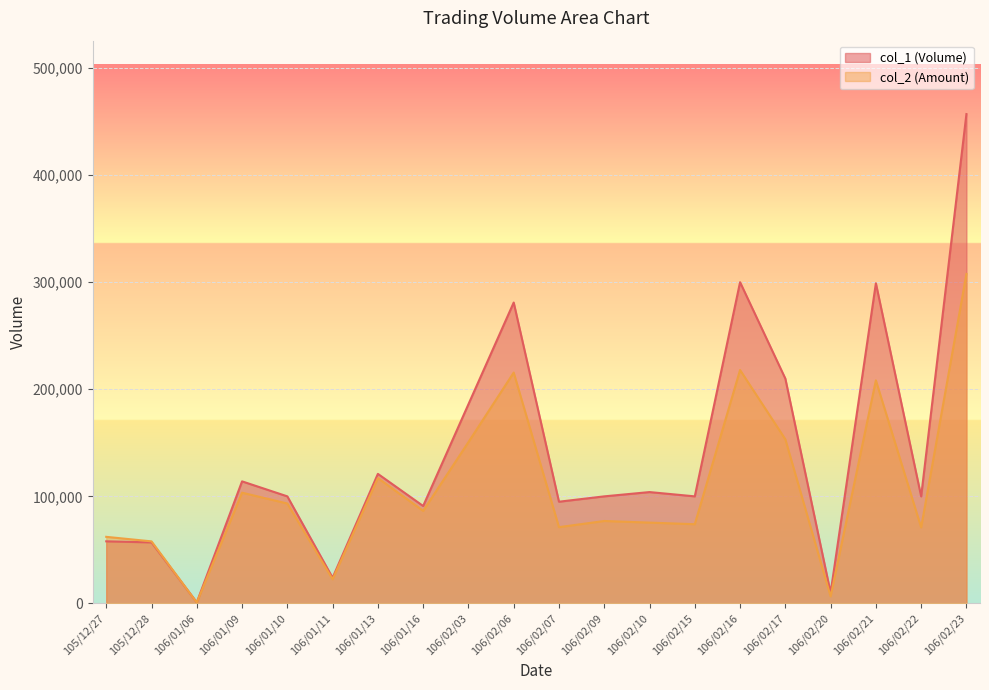

What is the value of the col_2 point at the 10th from the left?

215590